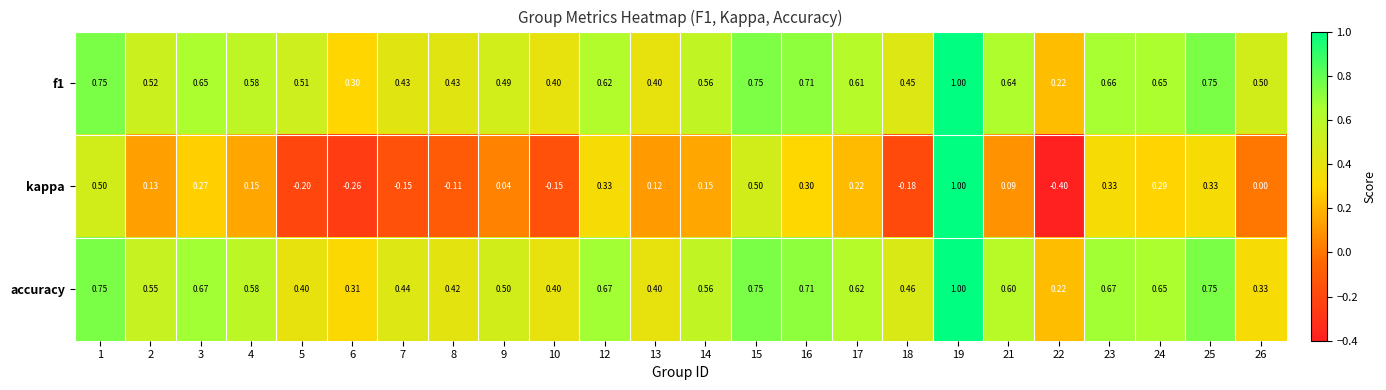

Is the value of accuracy at 10 greater than the value of f1 at 1?

No